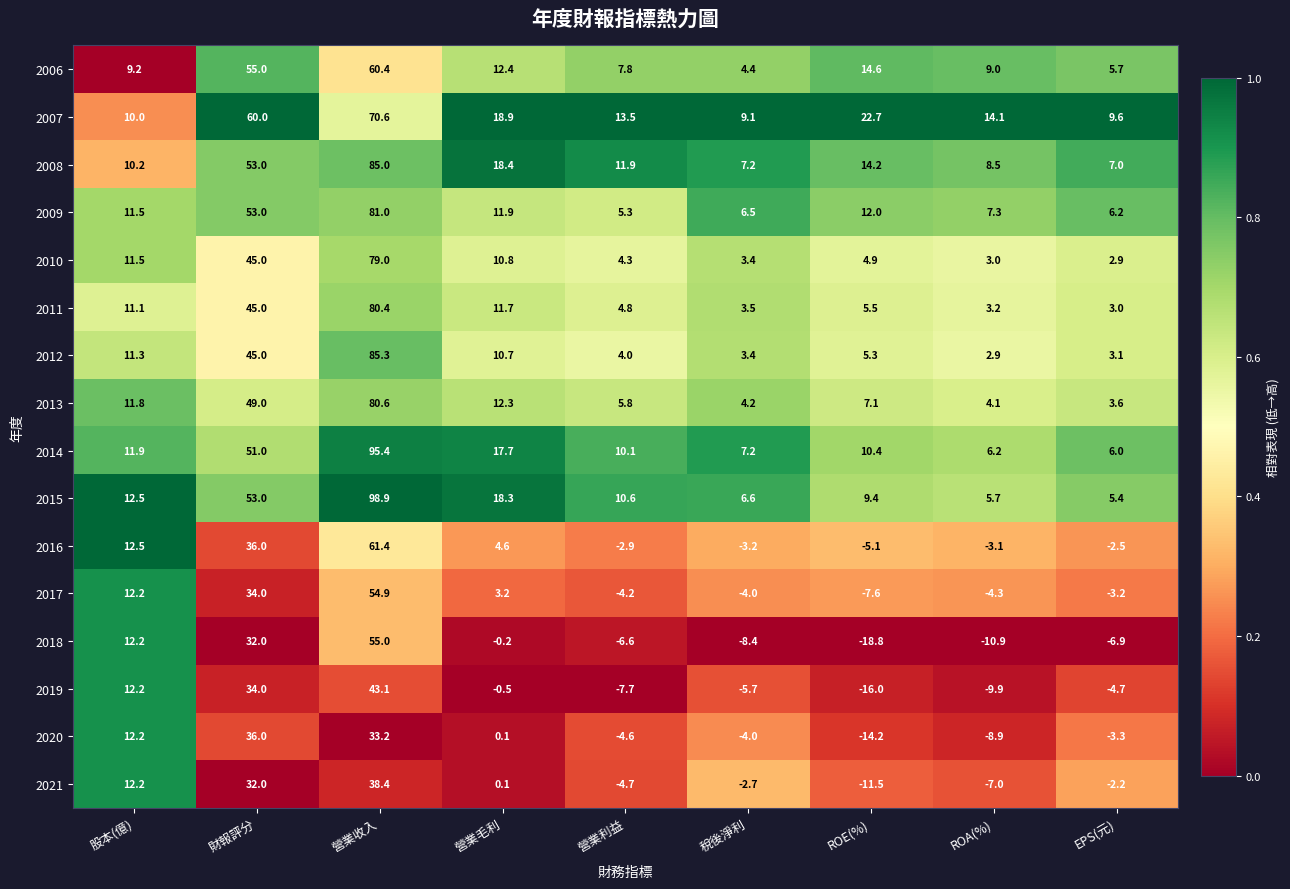

Which series has the largest total across all categories?

2007